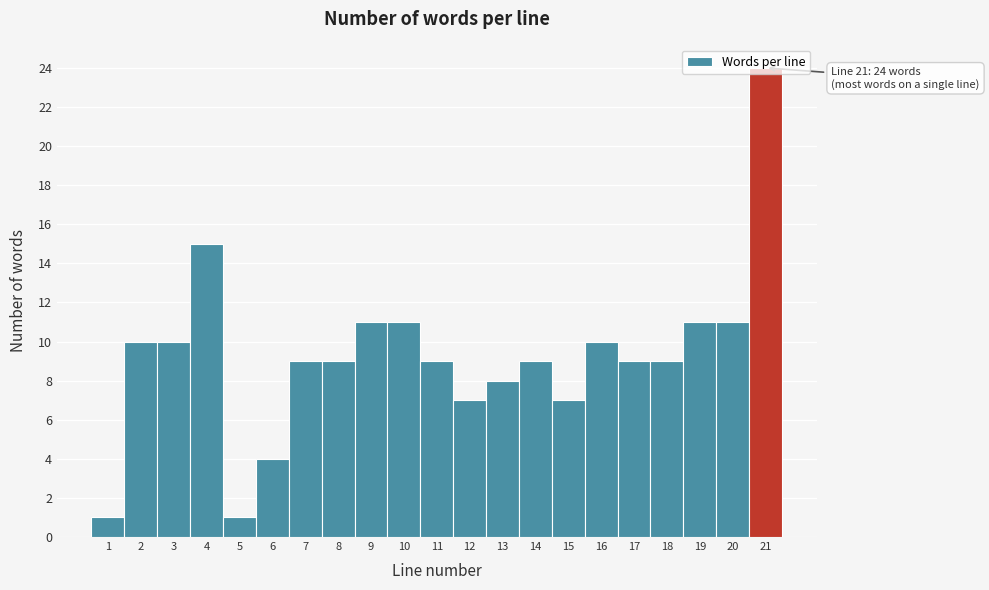

Which range on the x-axis has the tallest bar?

20.5 to 21.5